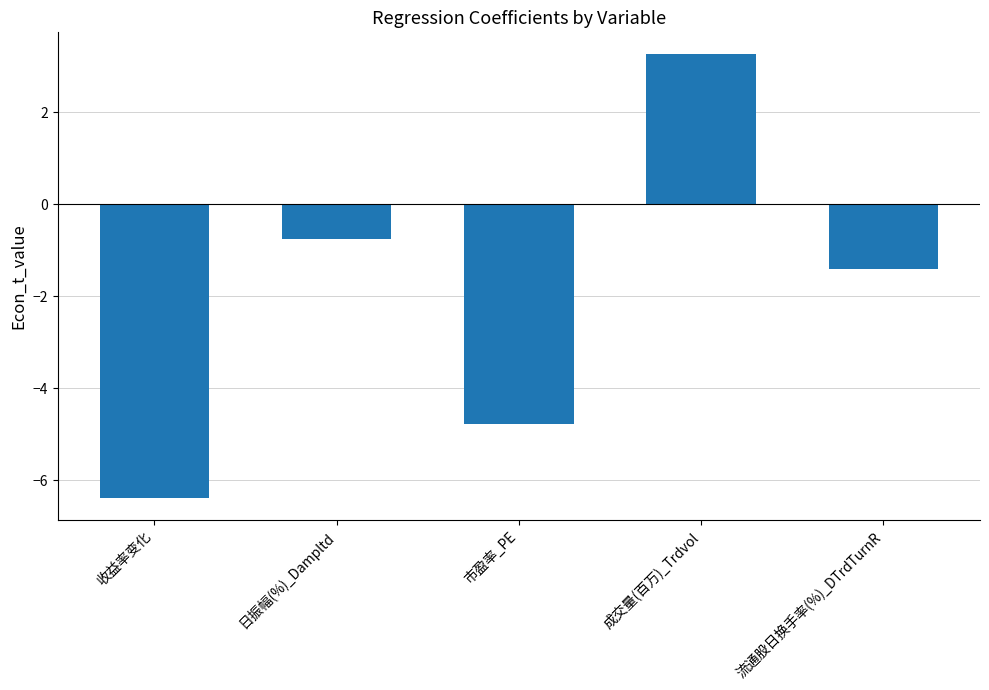

True or false: the data shows -6.4 at 收益率变化.

True